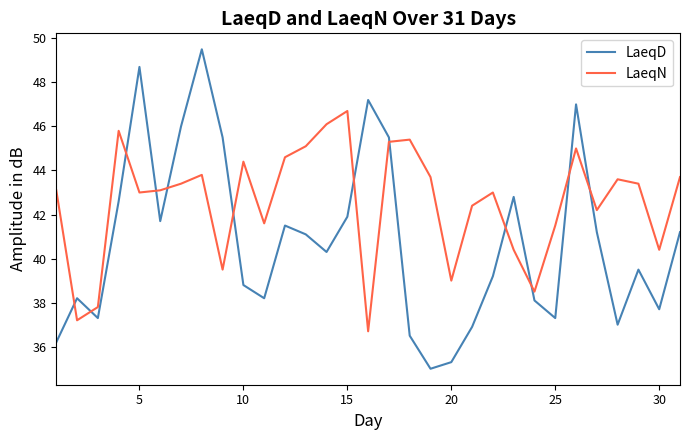

After their last crossing, which series has the higher values: LaeqN or LaeqD?

LaeqN